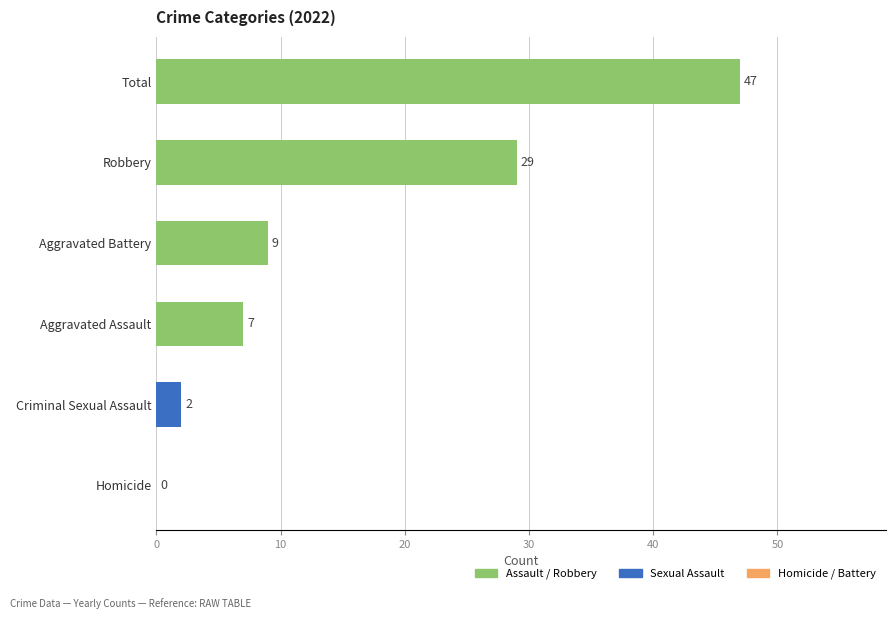

What is the sum of the values at Aggravated Battery and Aggravated Assault?

16